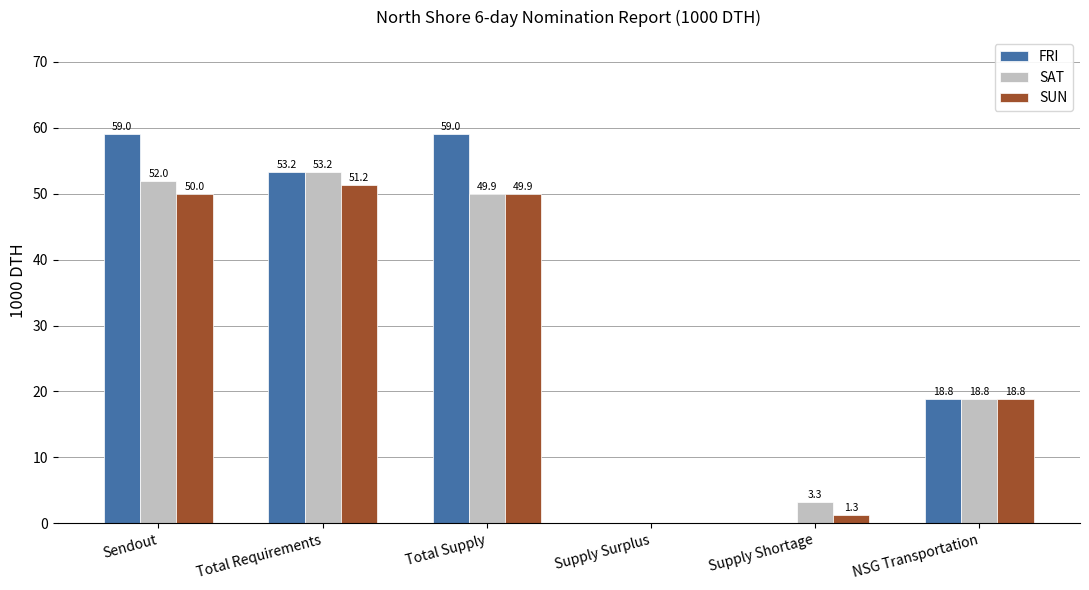

What is the maximum value shown in the chart?

59.0